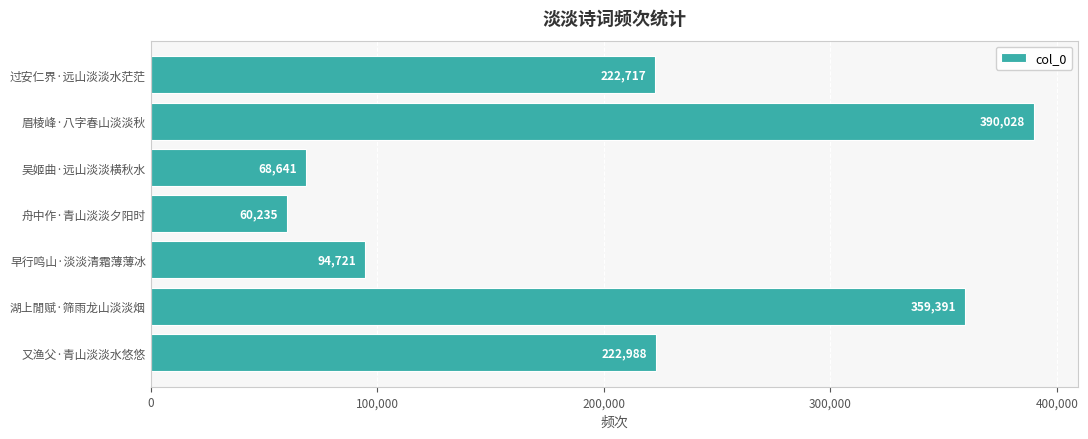

What is the difference between the maximum and minimum values?

329793